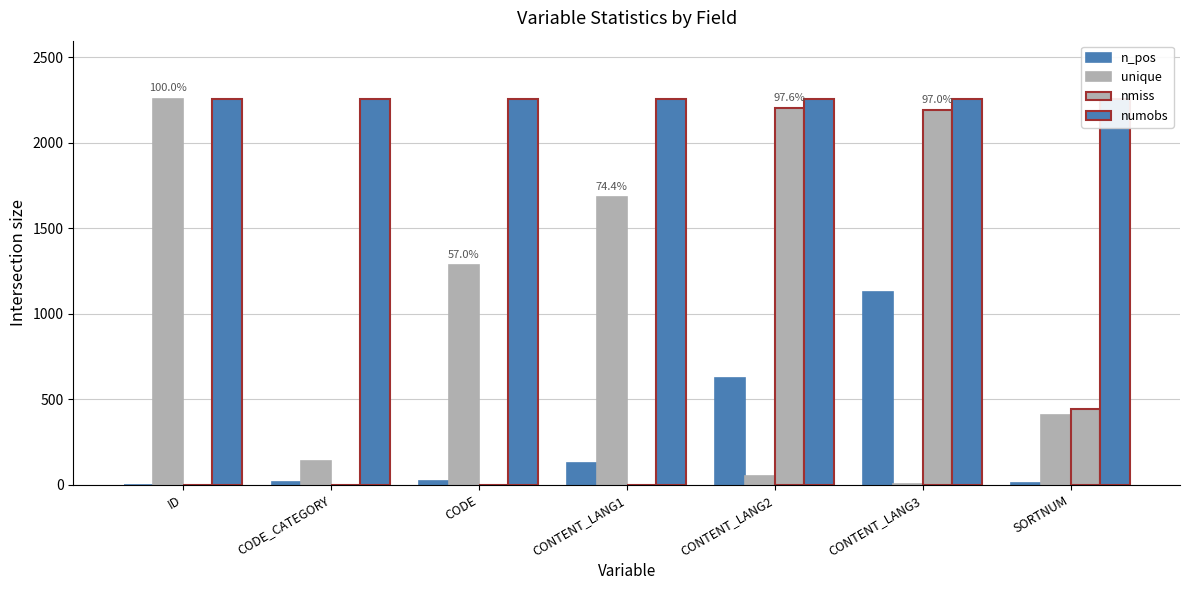

The value of n_pos at CONTENT_LANG3 is 1124. True or false?

True